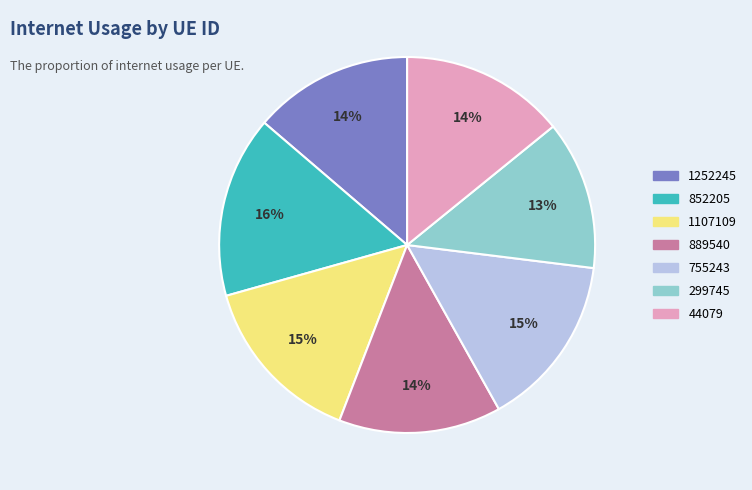

What is the smallest slice in the pie chart?

299745